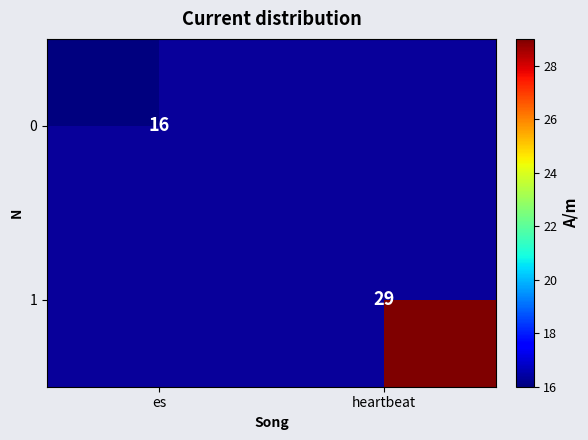

Which has a higher value, es or heartbeat?

heartbeat